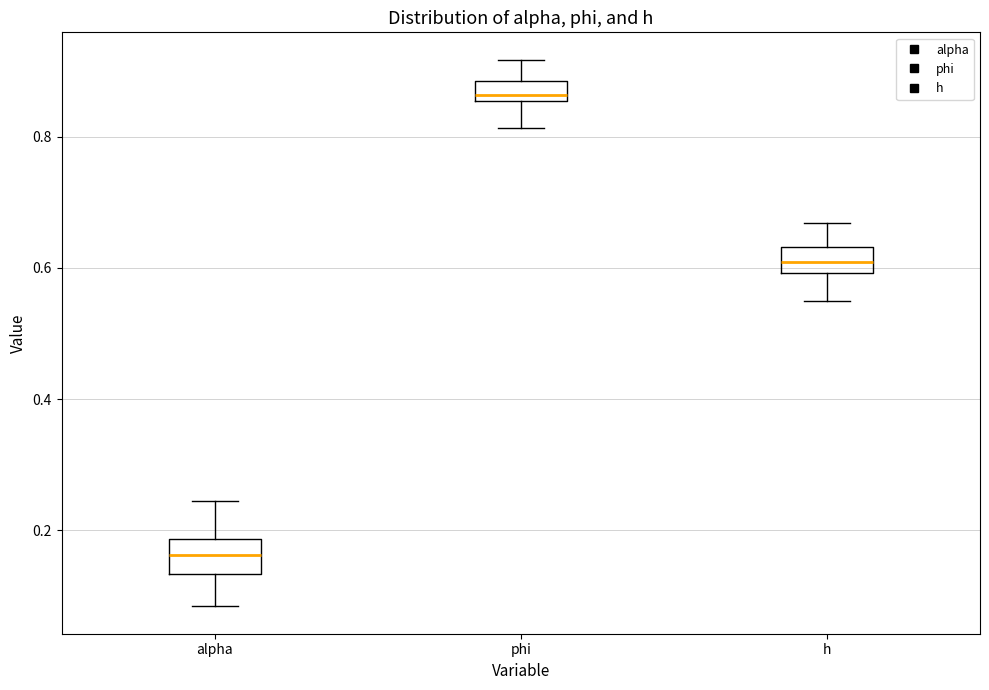

Where is the upper edge of the box for h on the y-axis? The values are not printed on the chart, so give them approximately, as read against the axis.

0.64